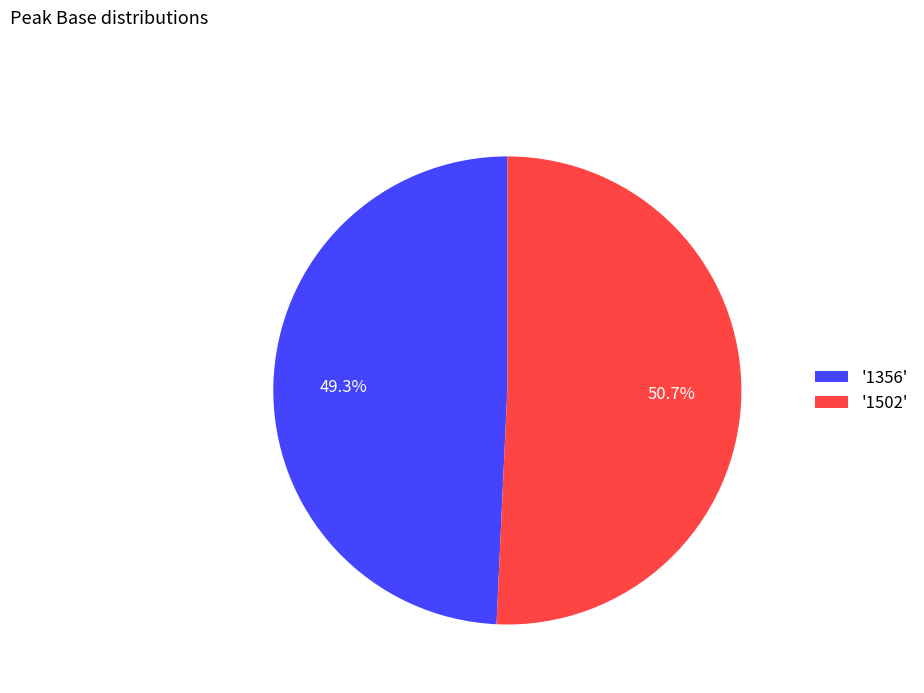

Do '1356' and '1502' together represent more than half of the pie?

Yes